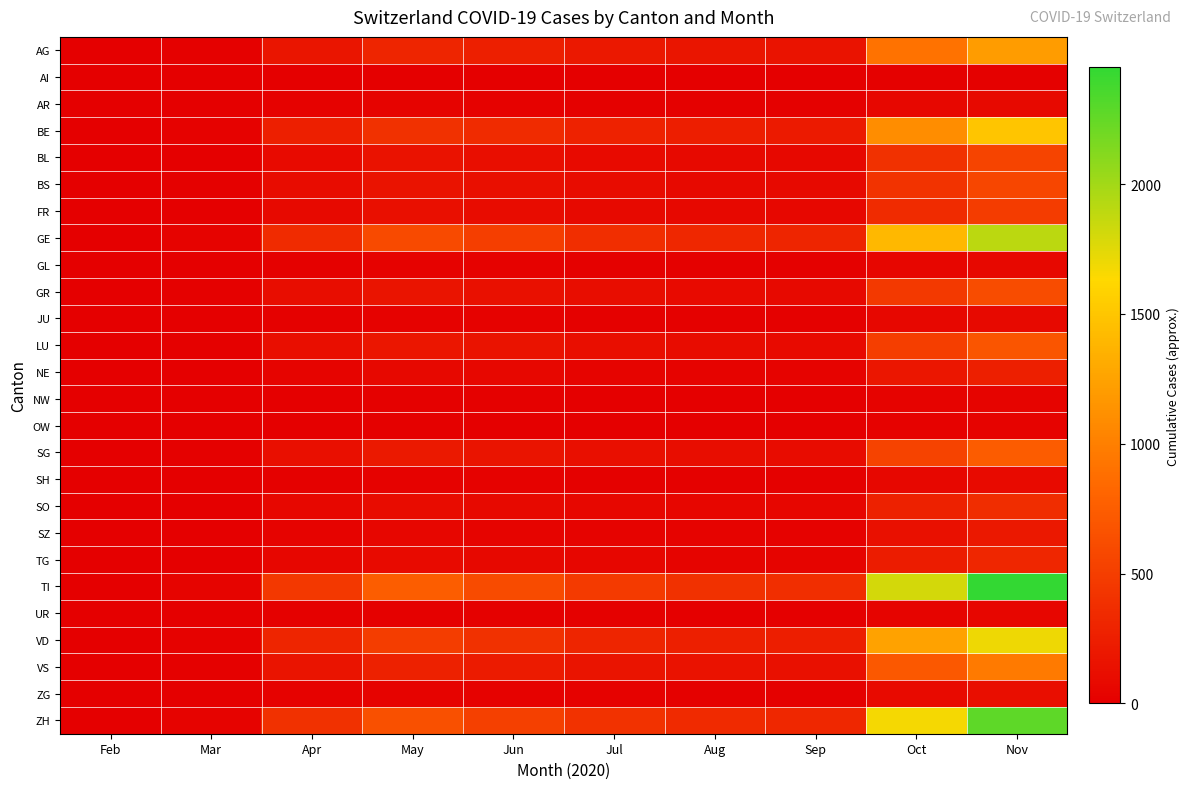

Which series has the largest total across all categories?

TI